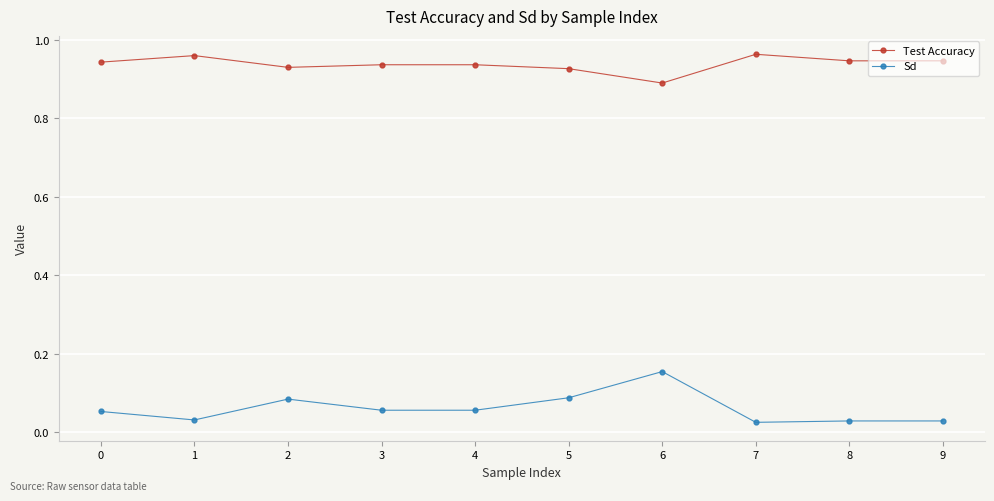

How many categories are shown in the chart?

10